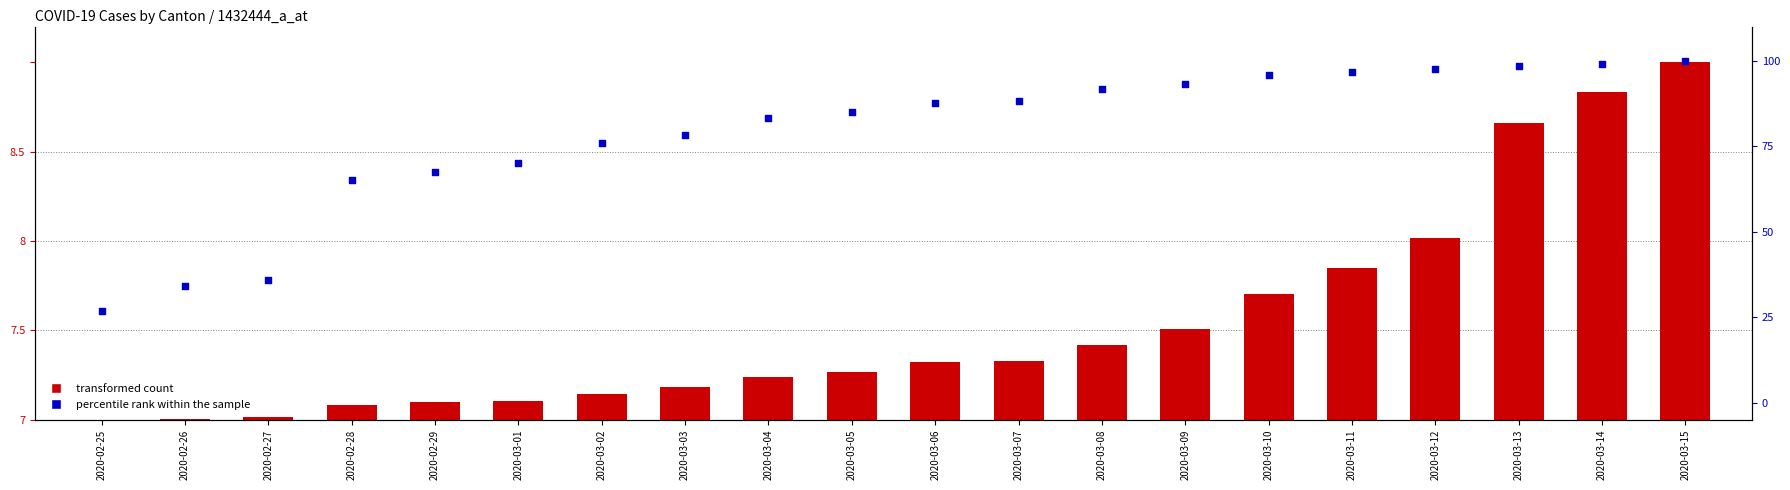

Which series has the largest total across all categories?

percentile rank within the sample